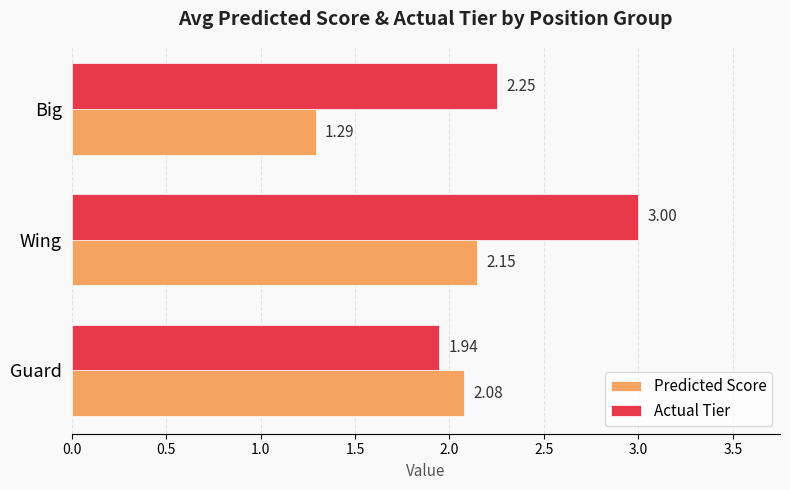

What is the difference between the second highest and minimum values in the Actual Tier series?

0.3